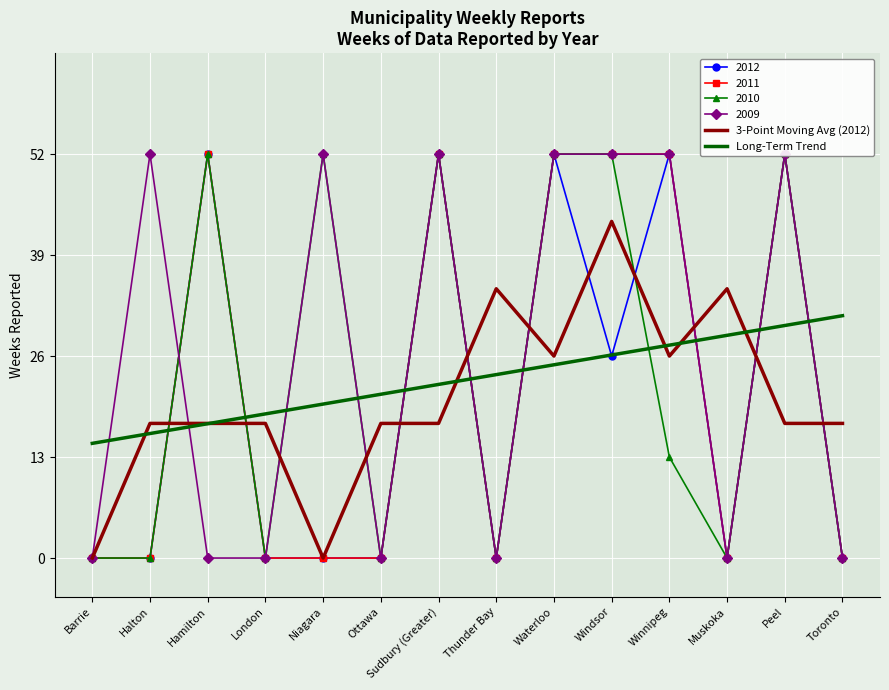

Is it true that 3-Point Moving Avg (2012) equals 0.0 at Niagara?

True